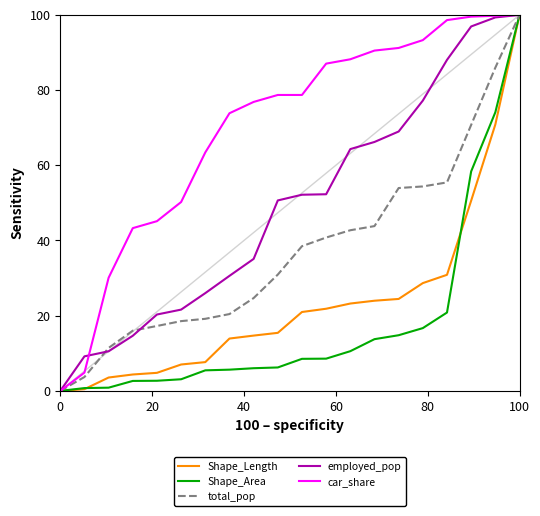

Which series has the largest total across all categories?

car_share